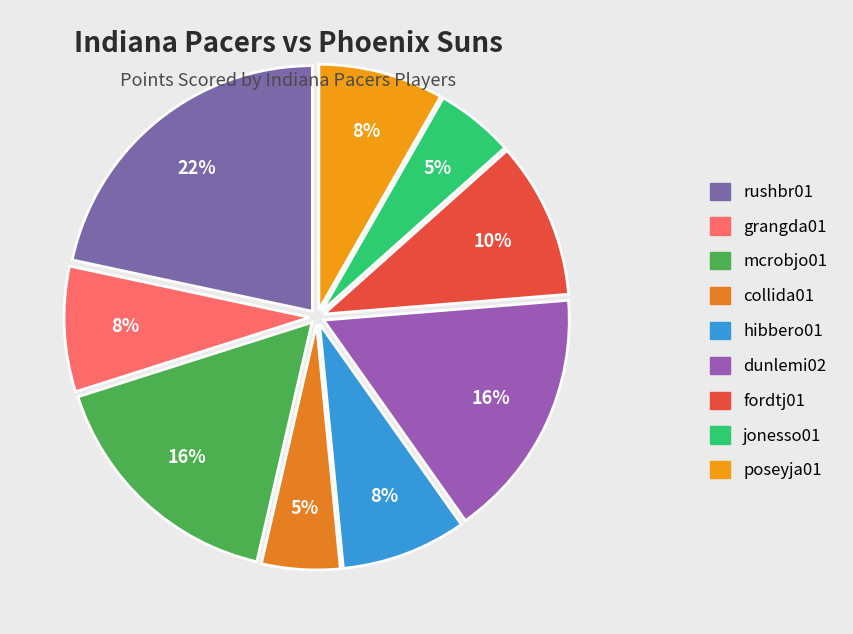

What percentage is NOT represented by rushbr01?

78.4%